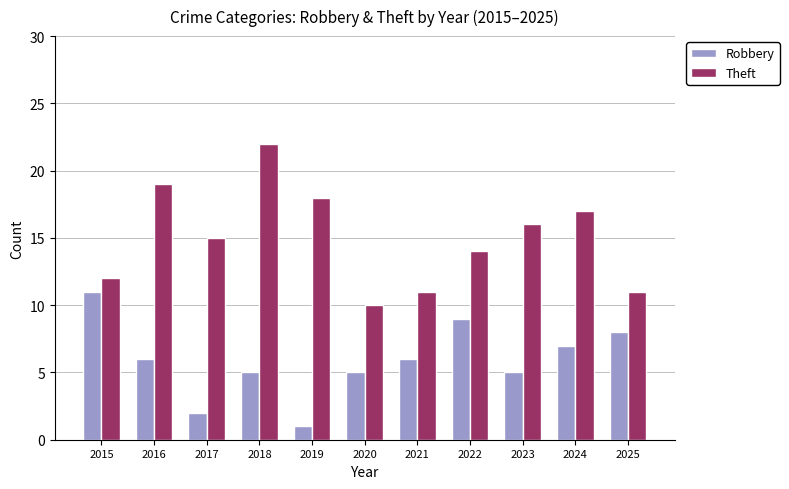

Rank the series by their average value, from highest to lowest.

Theft, Robbery